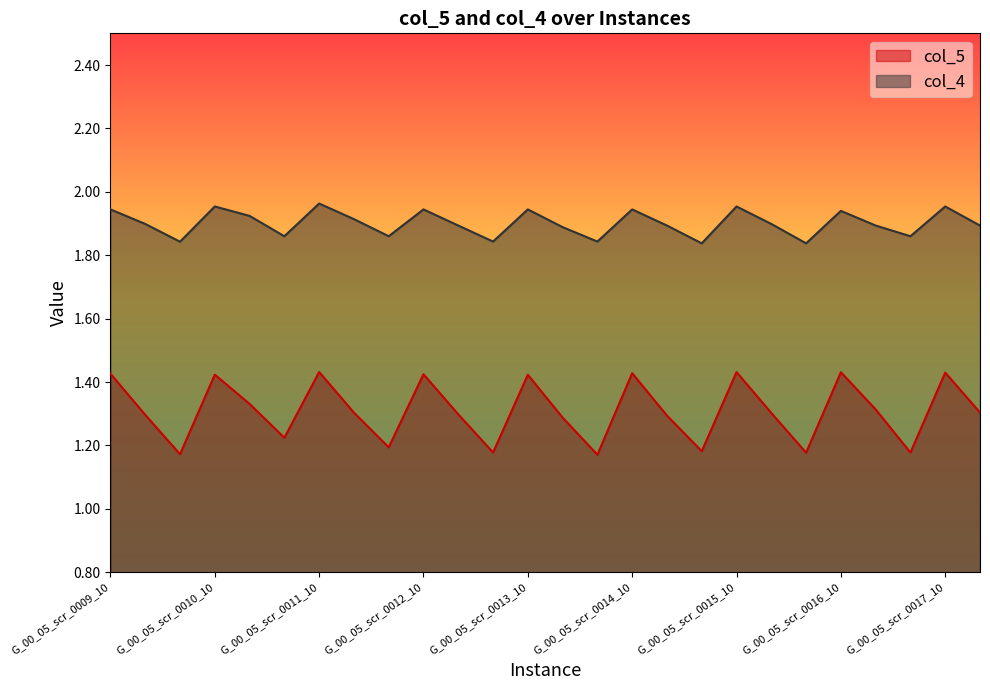

Read the col_5 value at G_00_05_scr_0015_30.

1.2